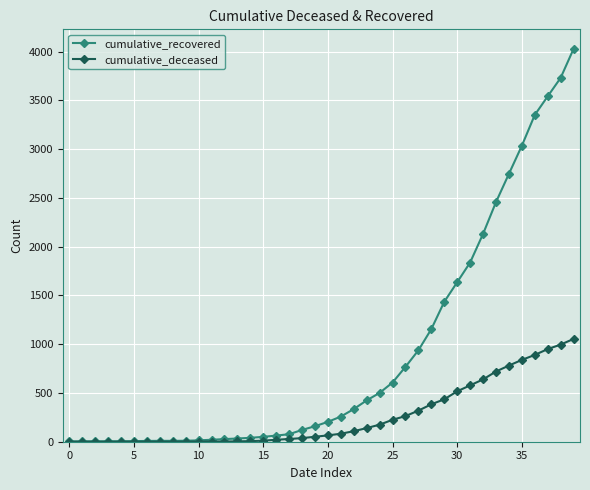

List the series in order of their peak value, lowest first.

cumulative_deceased, cumulative_recovered